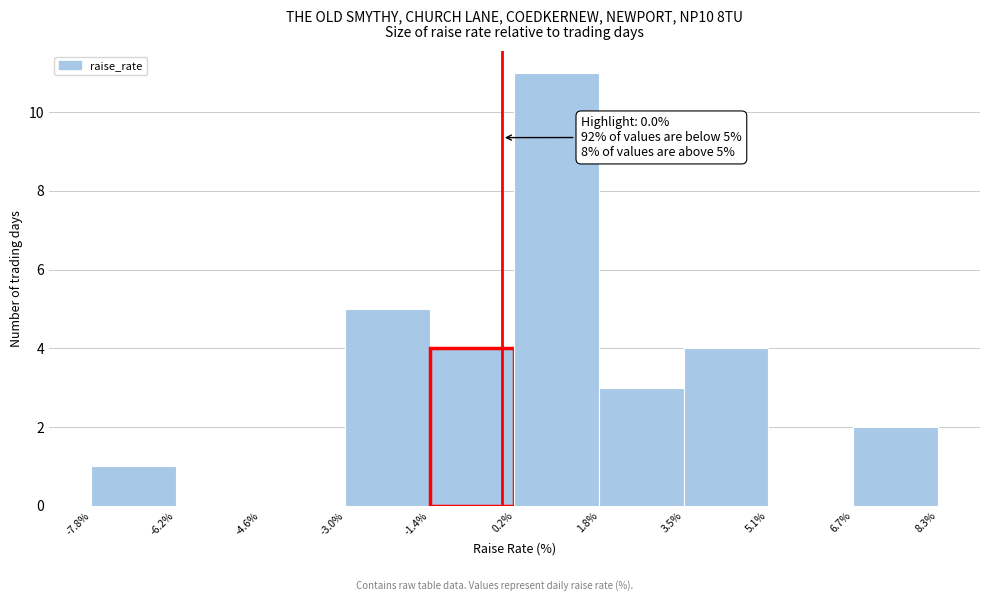

Over which range of the x-axis is the bar tallest?

0.2% to 1.8%